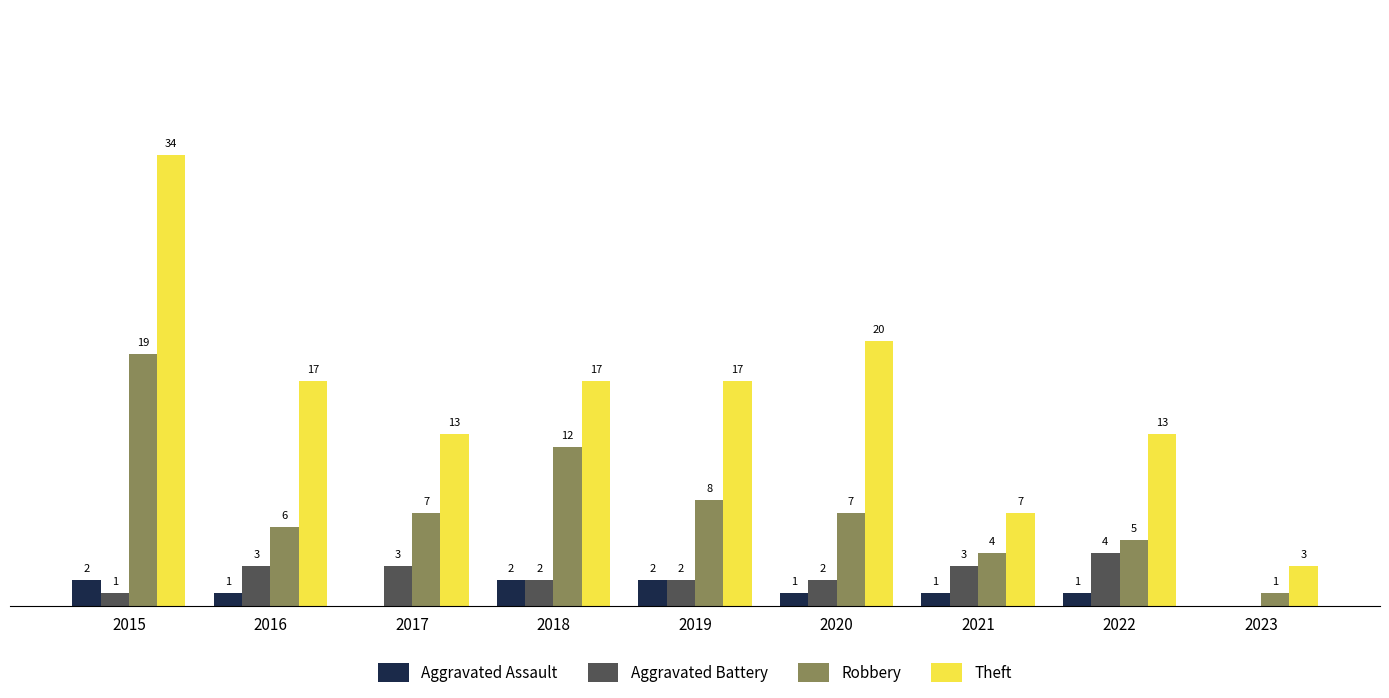

Are the bars grouped side by side (vs. stacked)?

Yes